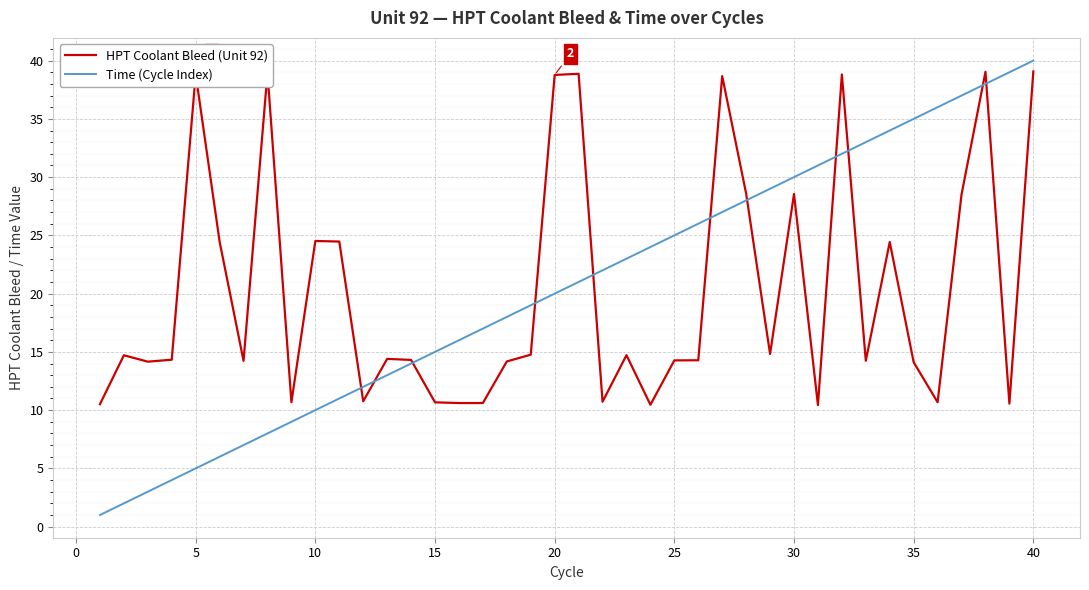

How many lines are shown in the chart?

2